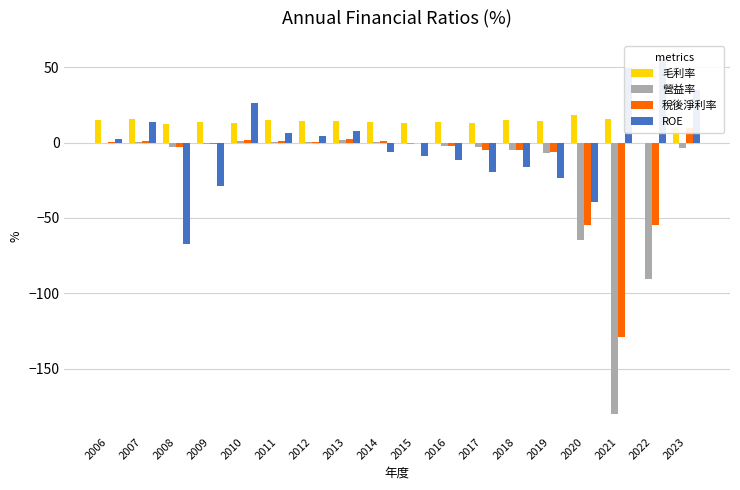

What is the sum of all ROE values?

-22.2